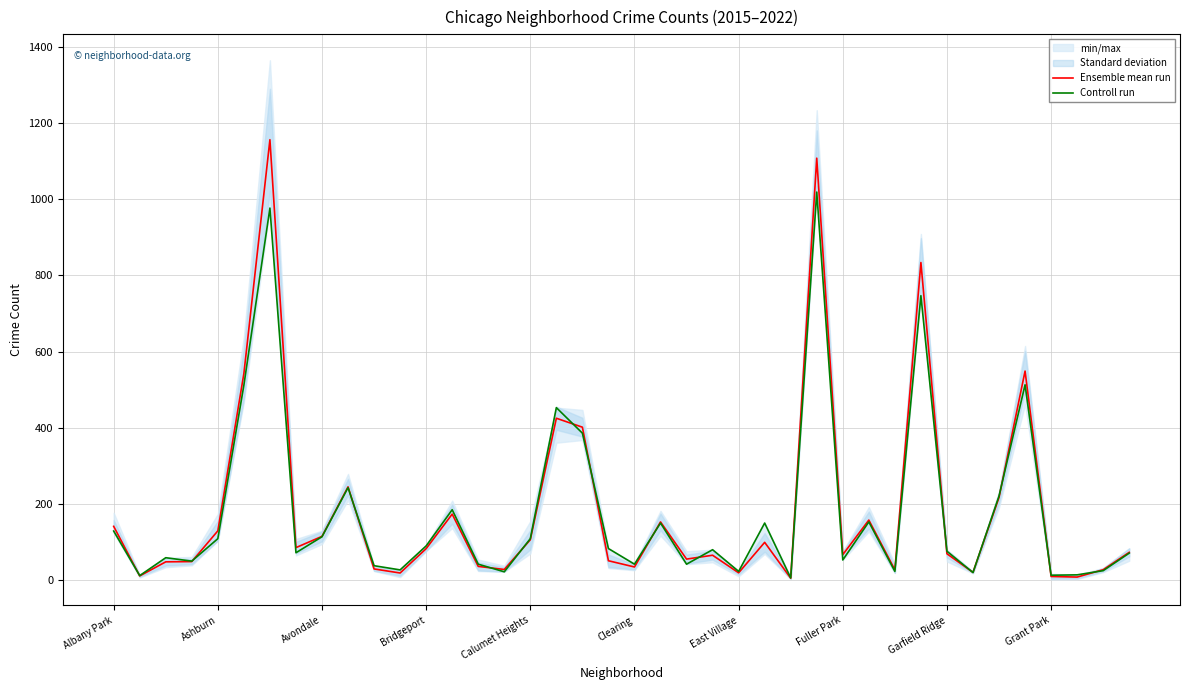

What is the highest value of the Ensemble mean run series?

1156.5